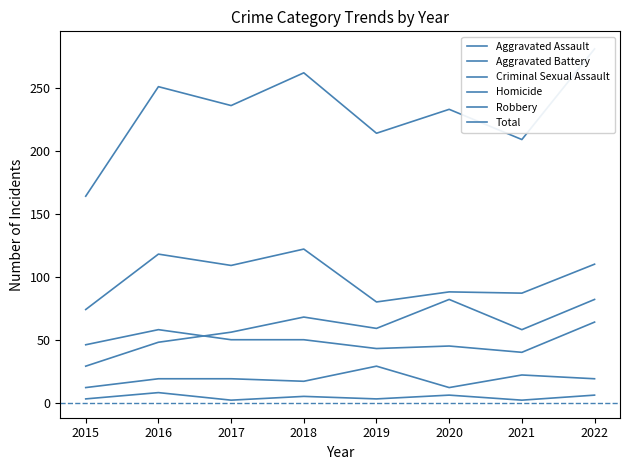

Reading left to right, what are all the values shown in this chart?

Aggravated Assault: 29	48	56	68	59	82	58	82
Aggravated Battery: 46	58	50	50	43	45	40	64
Criminal Sexual Assault: 12	19	19	17	29	12	22	19
Homicide: 3	8	2	5	3	6	2	6
Robbery: 74	118	109	122	80	88	87	110
Total: 164	251	236	262	214	233	209	281